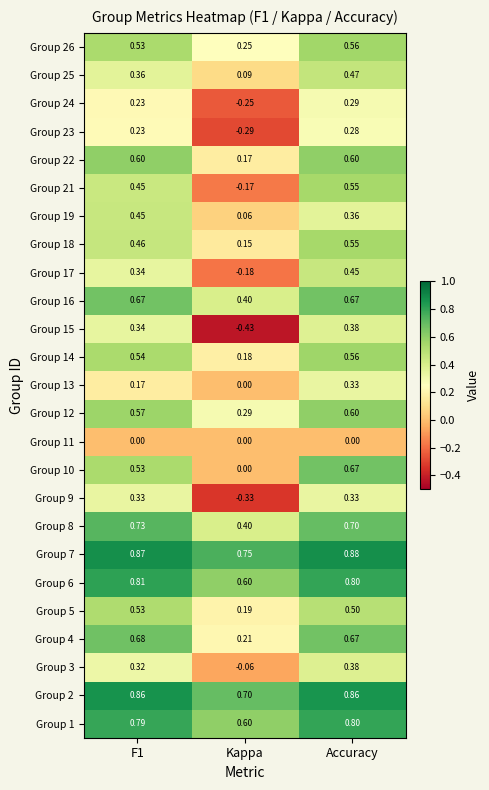

Where is Group 3 nearest to the value 0?

Kappa